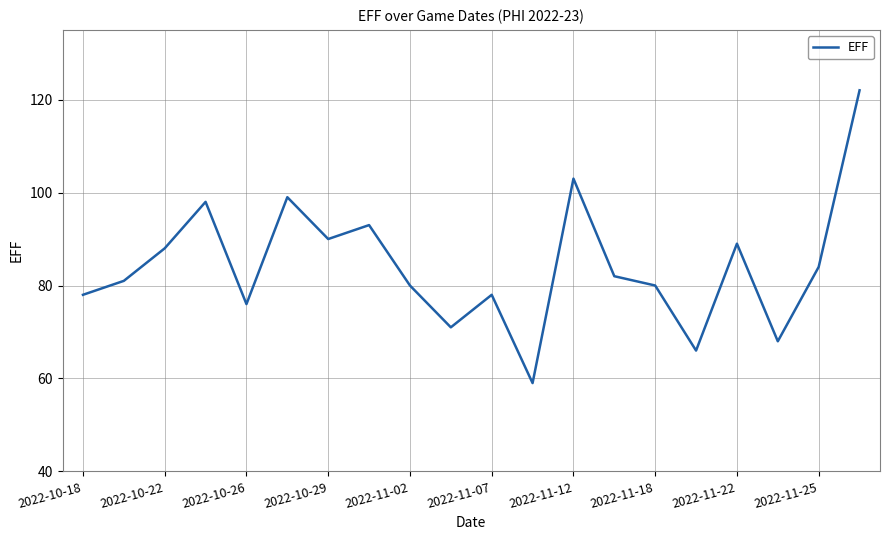

What is the difference between the maximum and minimum values?

63